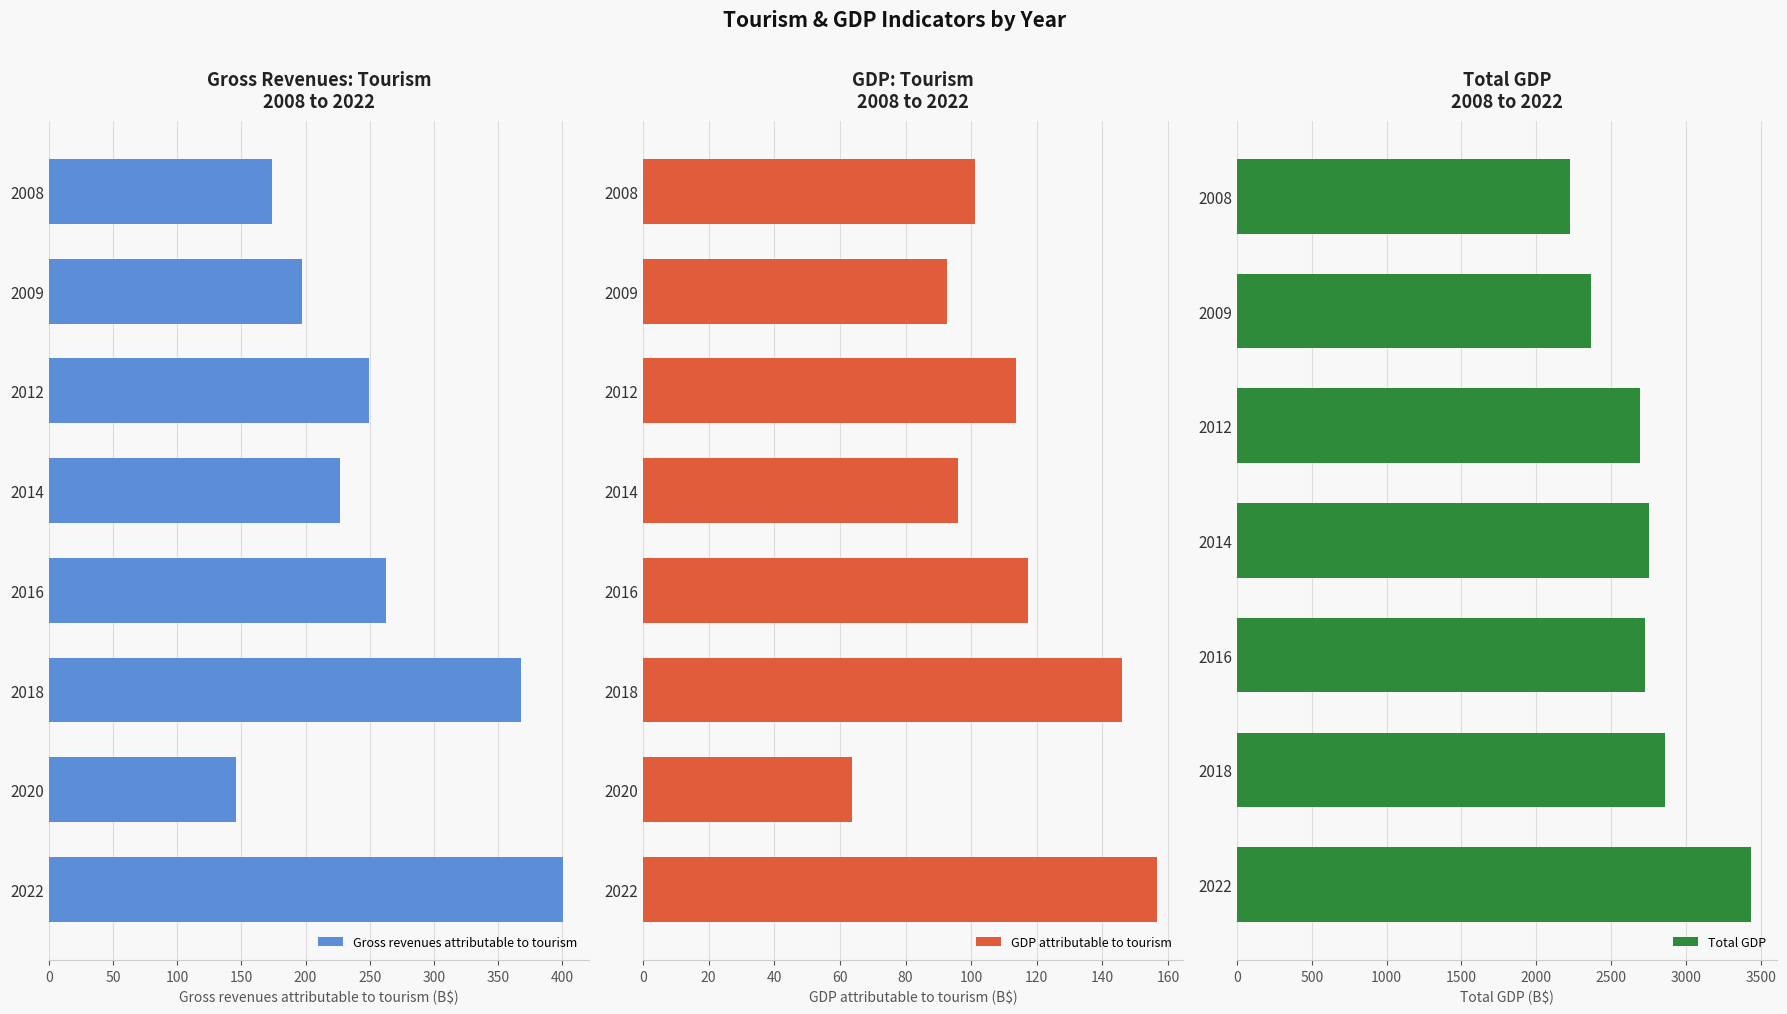

Are the bars horizontal?

Yes